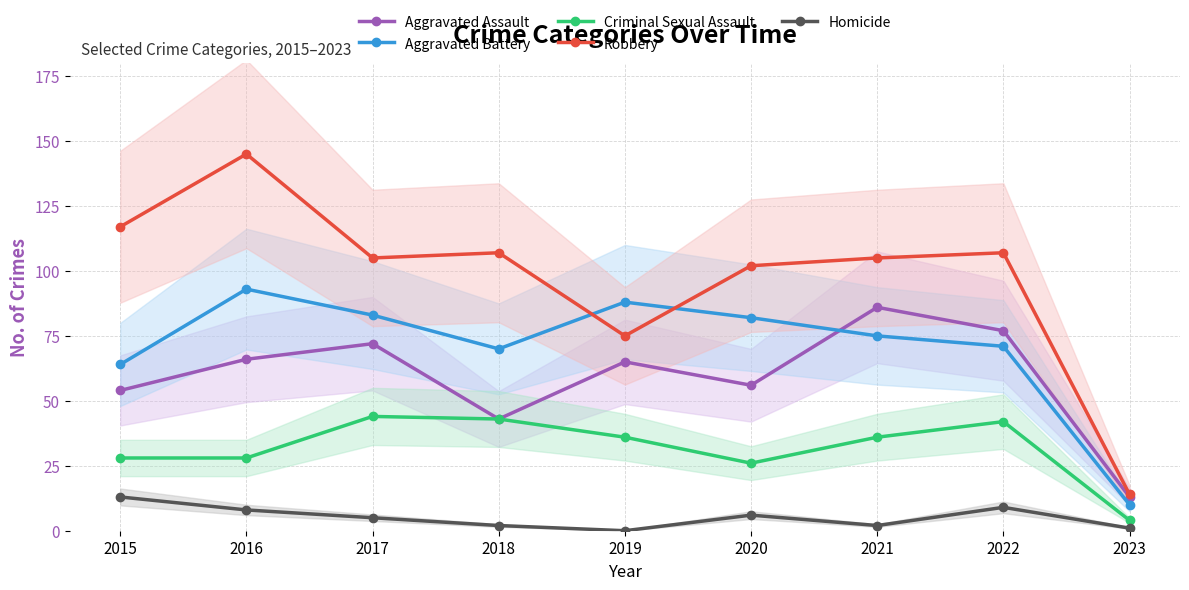

What is the average value of the Homicide series?

5